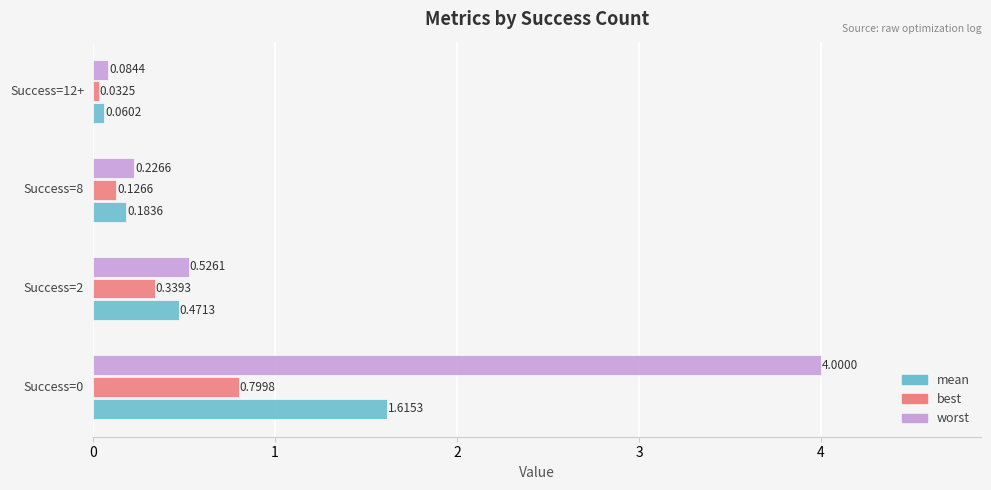

Which series has the widest spread of values?

worst